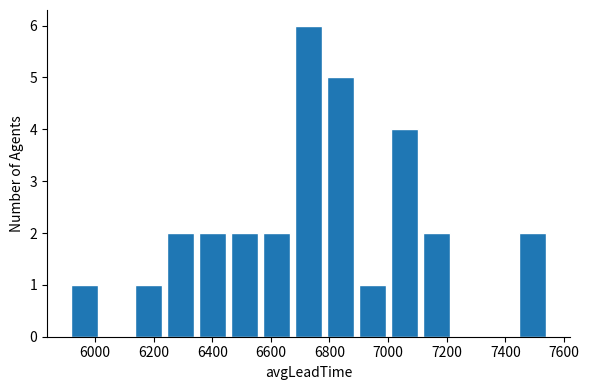

Reading left to right, transcribe this chart: for each bar, give the range it covers on the x-axis and its height. Neither the bar edges nor the heights are printed on the chart, so give them approximately, as read against the axes.

5920 to 6020: 1
6020 to 6140: 0
6140 to 6240: 1
6240 to 6360: 2
6360 to 6460: 2
6460 to 6580: 2
6580 to 6680: 2
6680 to 6800: 6
6800 to 6900: 5
6900 to 7020: 1
7020 to 7120: 4
7120 to 7220: 2
7220 to 7340: 0
7340 to 7440: 0
7440 to 7560: 2